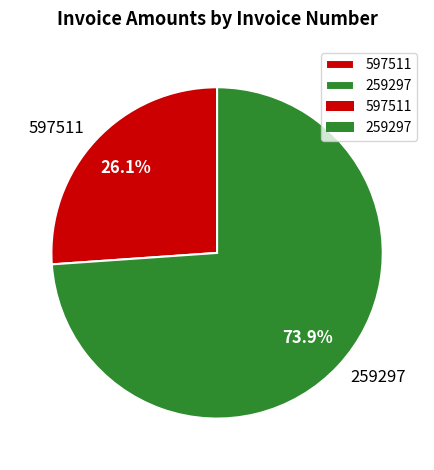

What percentage is the 259297 slice, to the nearest percent?

74%